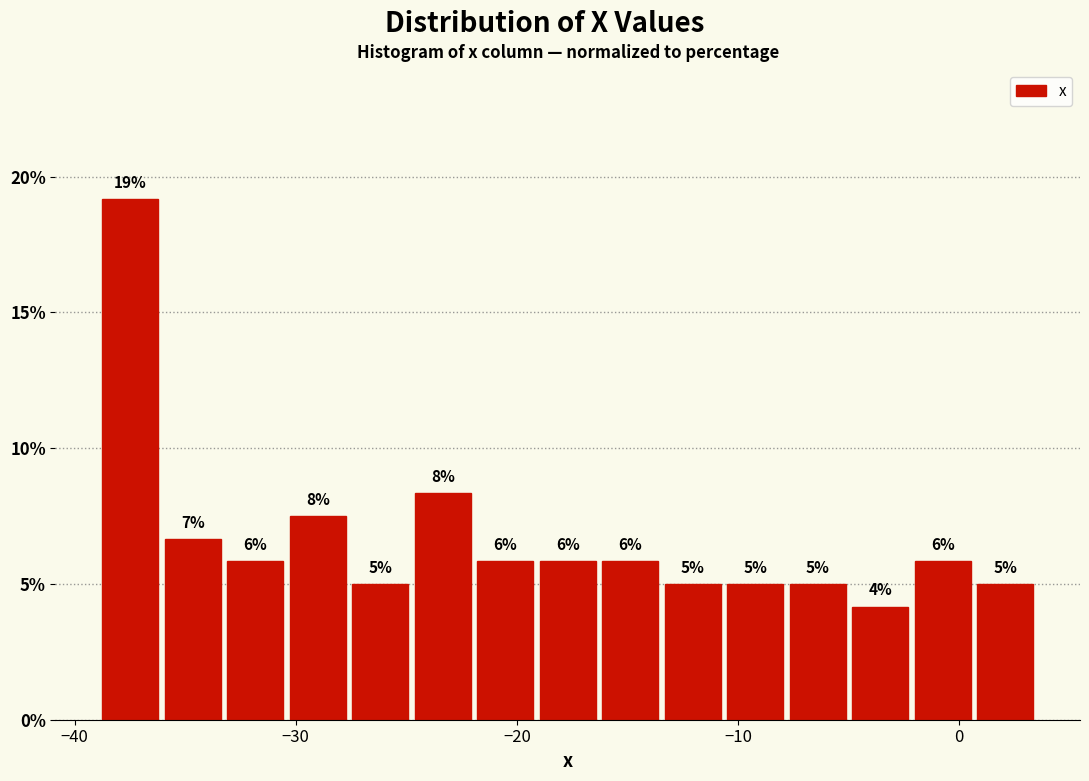

Read against the x-axis, roughly where is the centre of the tallest bar?

-37